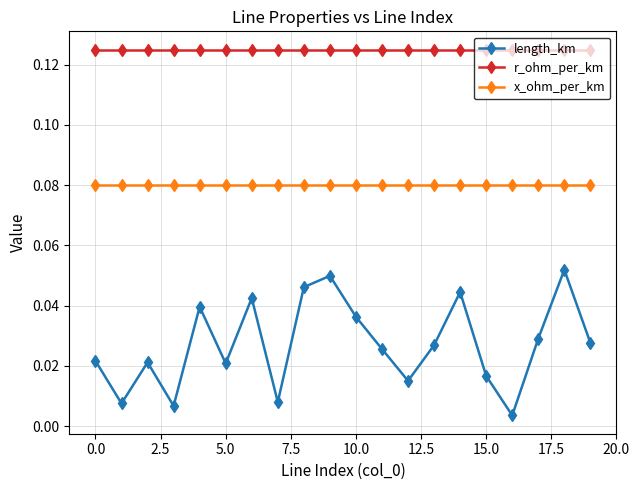

True or false: r_ohm_per_km and length_km intersect in this chart.

False